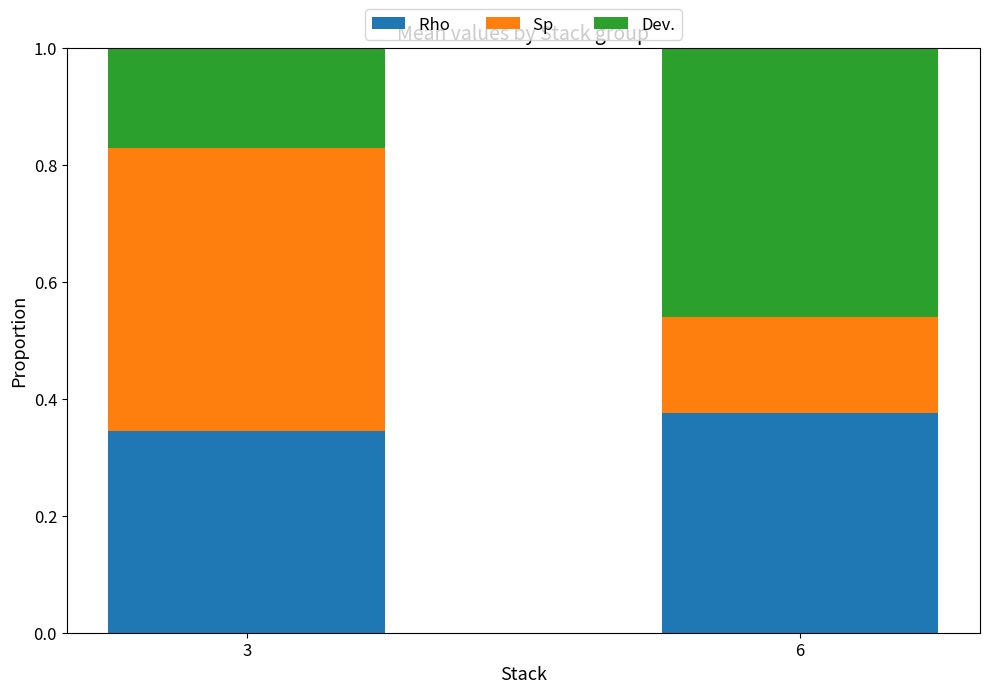

What is the total value across all series at 6?

1.0